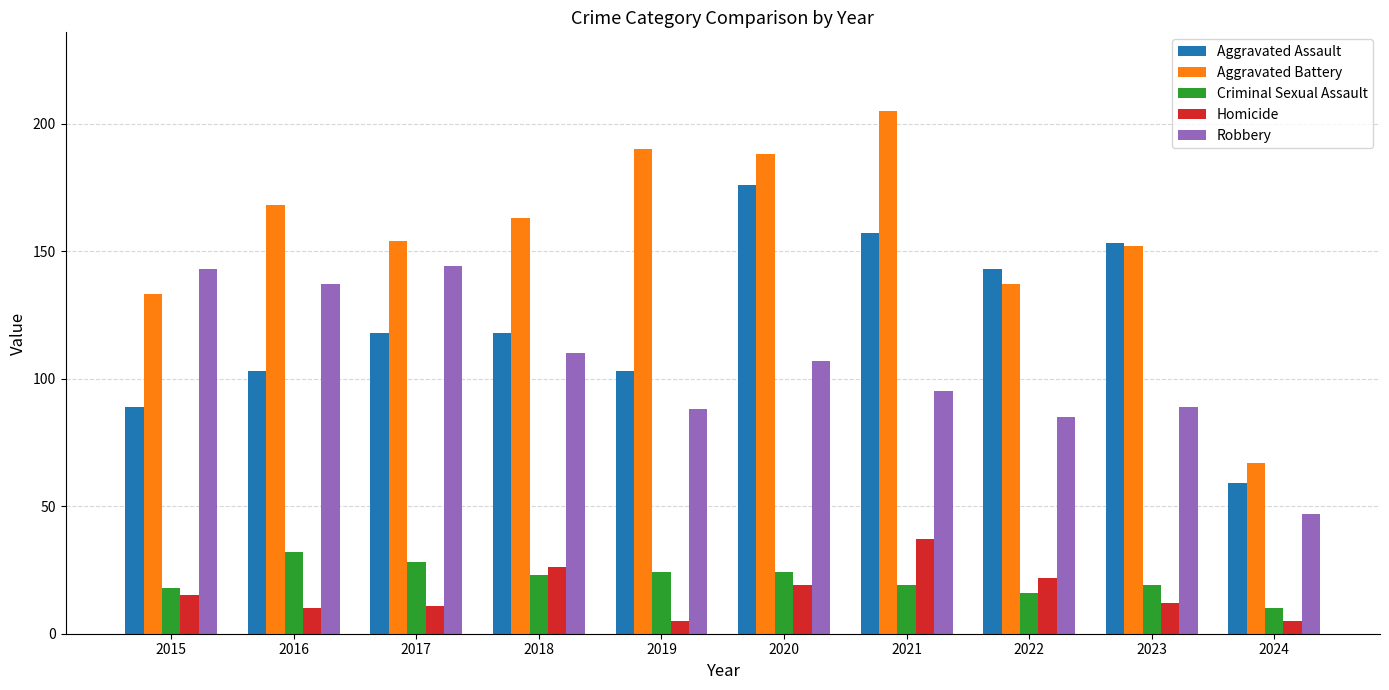

What is the approximate value of Aggravated Battery at 2016, to the nearest 10?

170